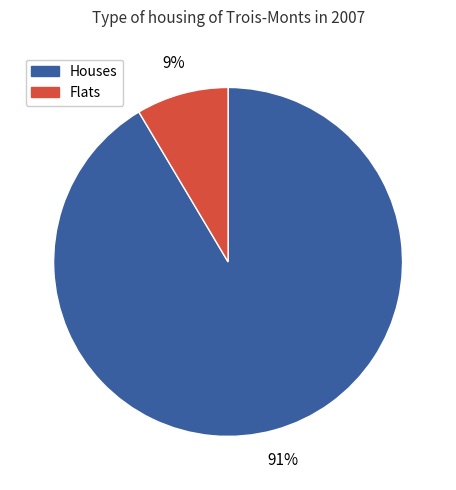

To the nearest percent, what is the average slice percentage?

50%